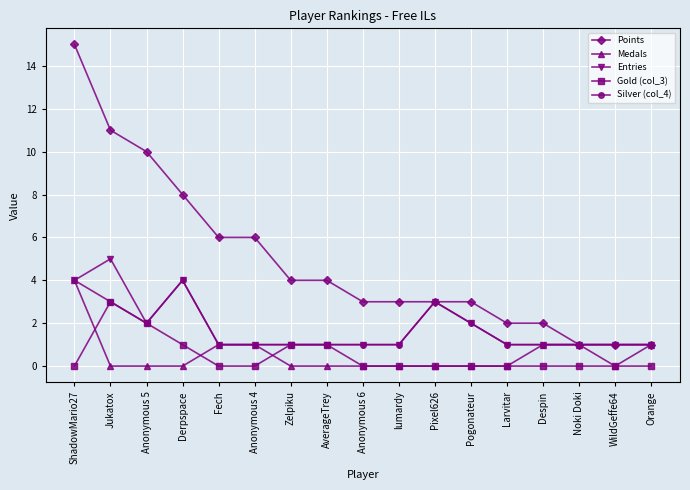

The value of Points at Zelpiku is 7. True or false?

False